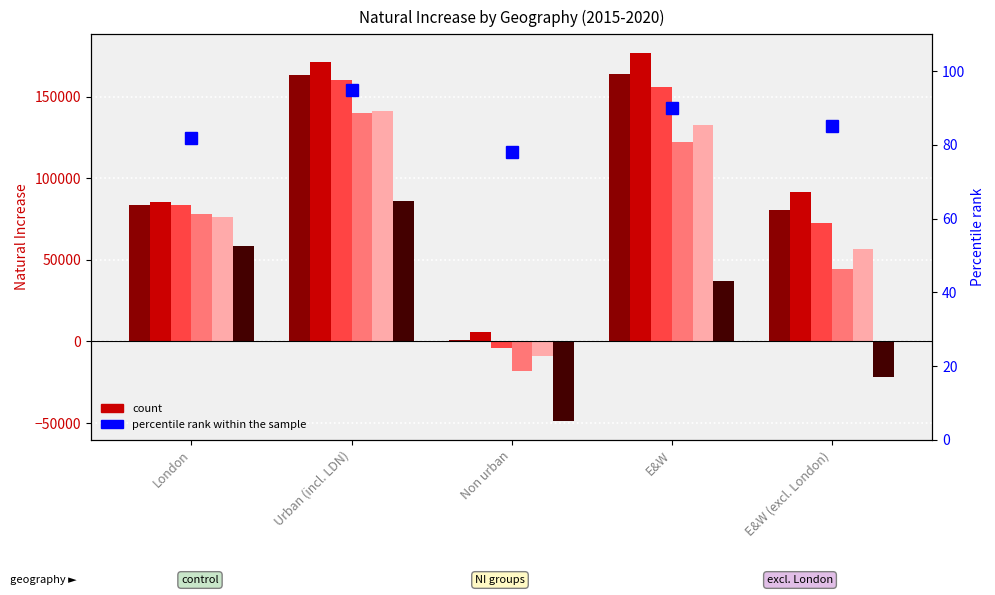

What is the value of the 3rd bar from the left?

78